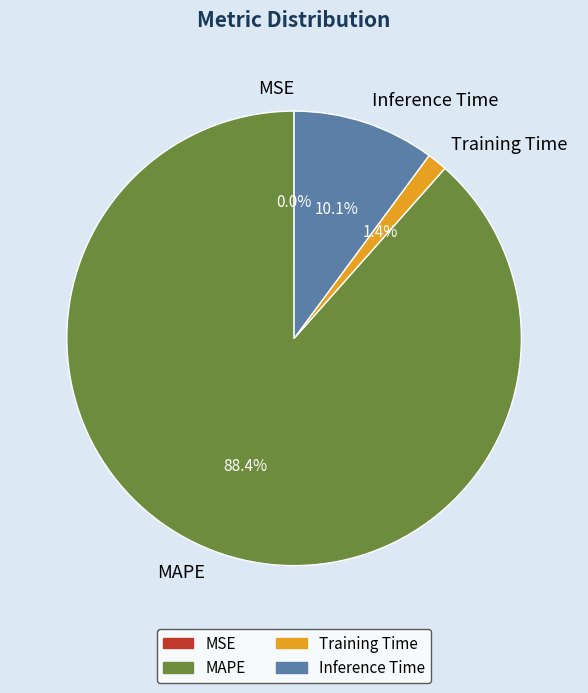

Is MAPE the majority of the pie?

Yes